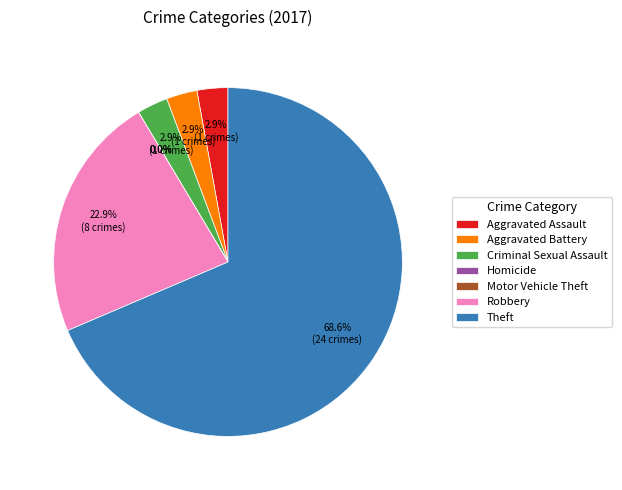

Rank the categories by value from lowest to highest.

Homicide, Motor Vehicle Theft, Aggravated Assault, Aggravated Battery, Criminal Sexual Assault, Robbery, Theft